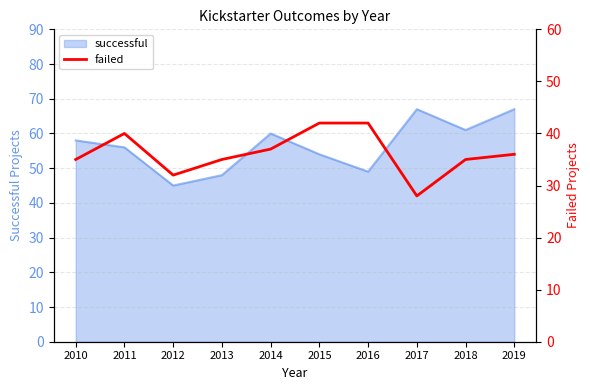

What is the smallest value displayed?

28